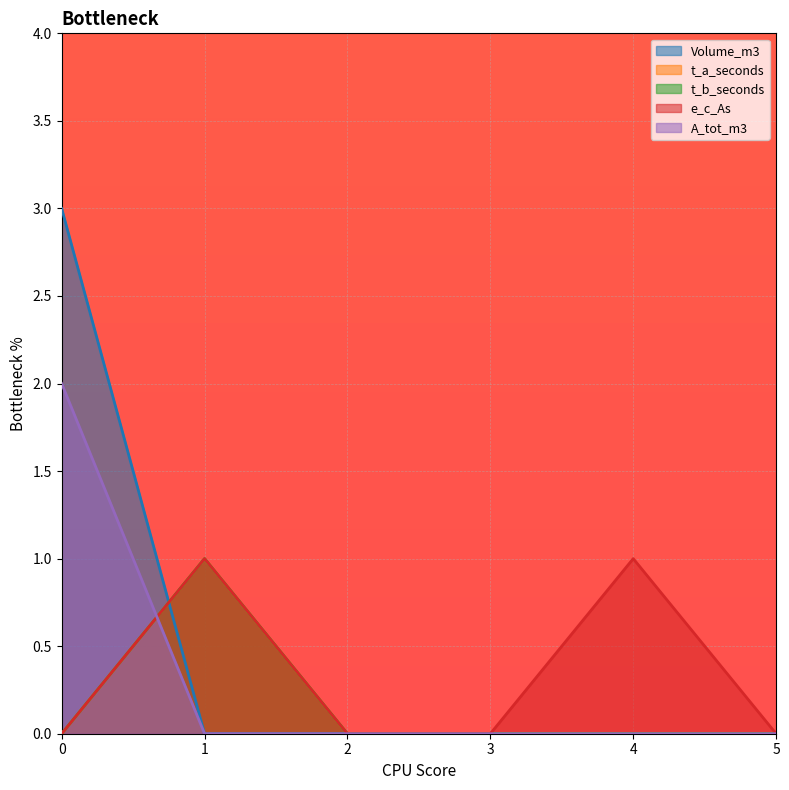

Where do t_a_seconds and Volume_m3 first cross each other?

0 and 1